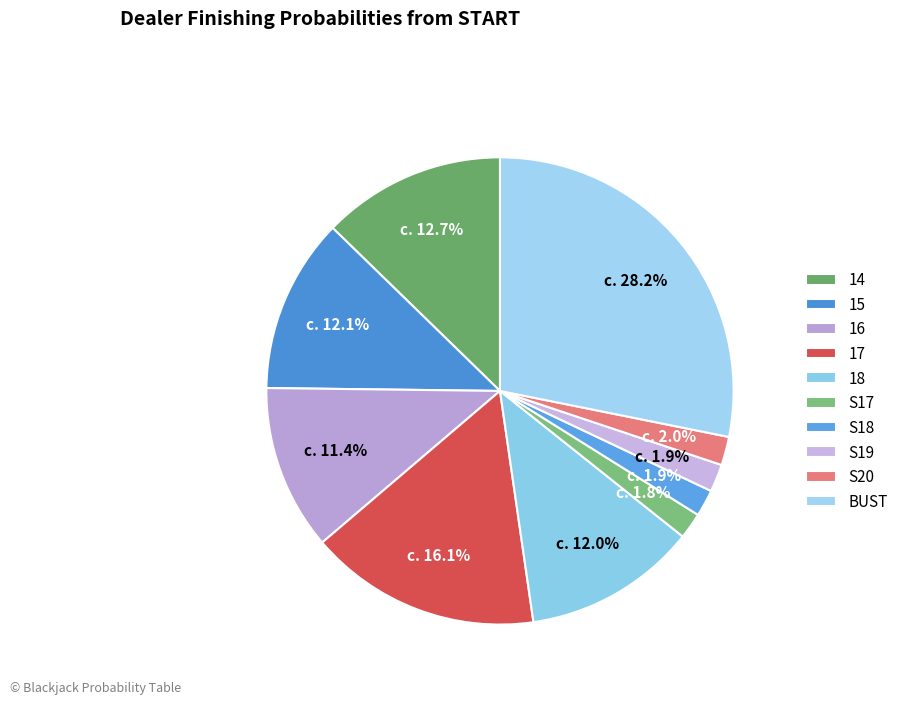

Does S19 represent more than half of the total?

No